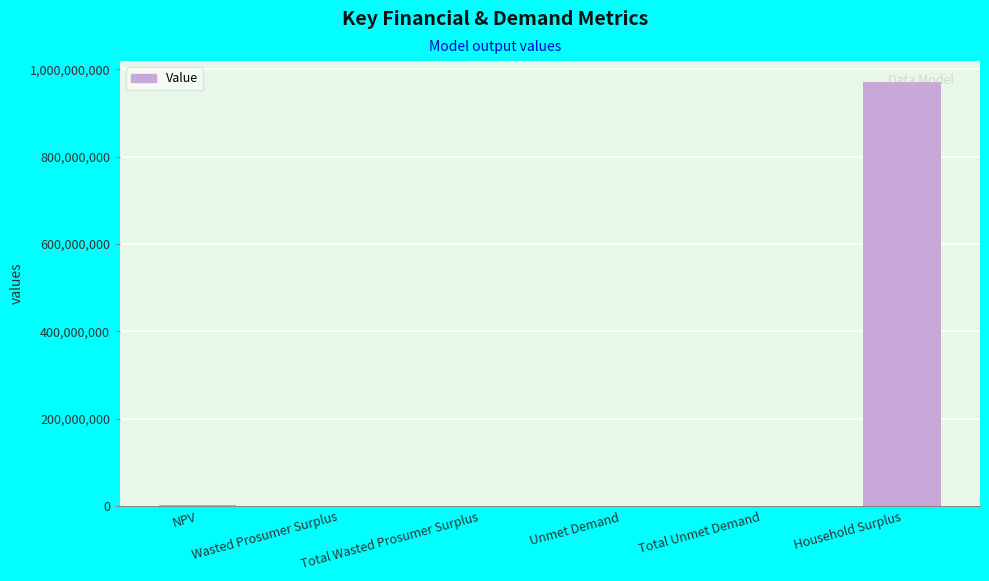

Where does the data first go above 173398?

NPV